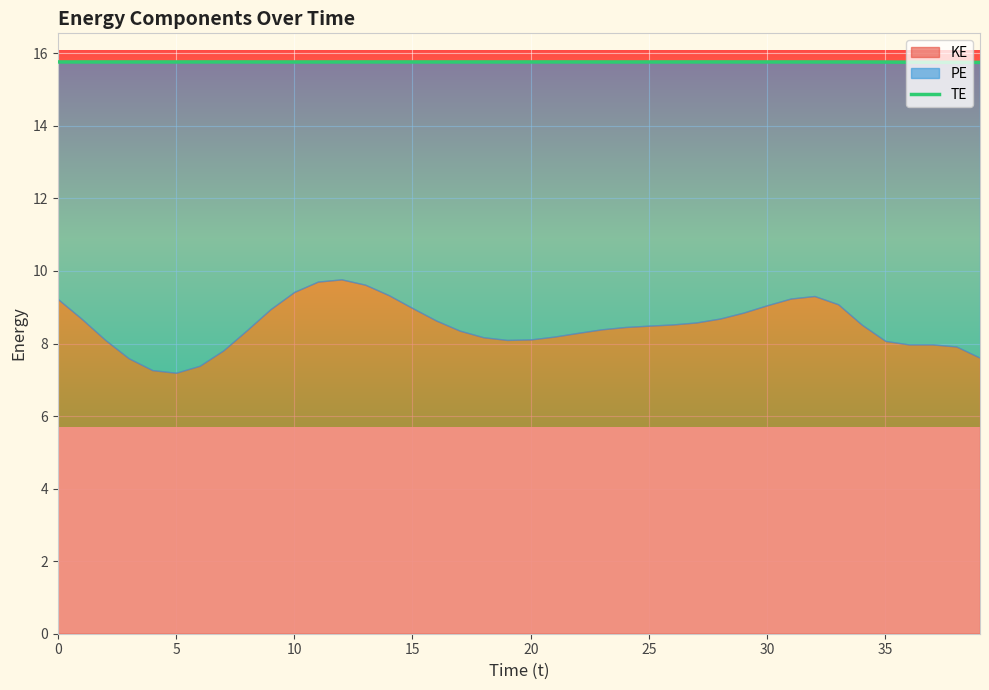

At which category does the chart reach its peak across all series?

35